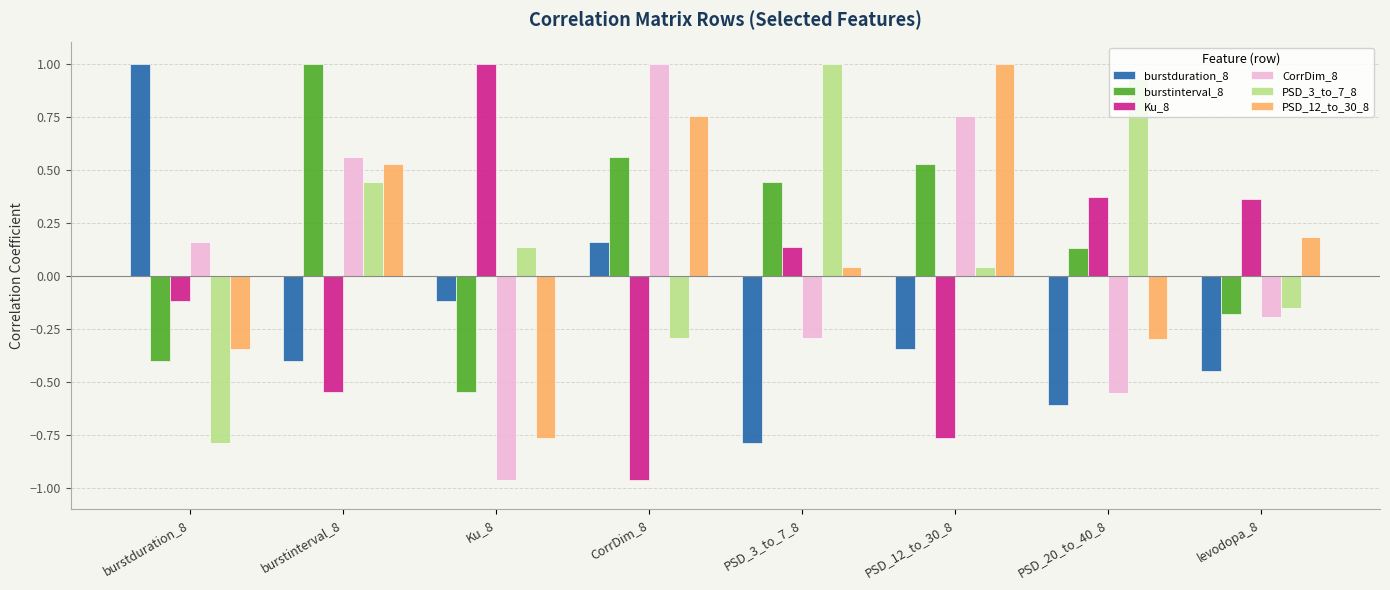

Count the number of data series in this chart.

6